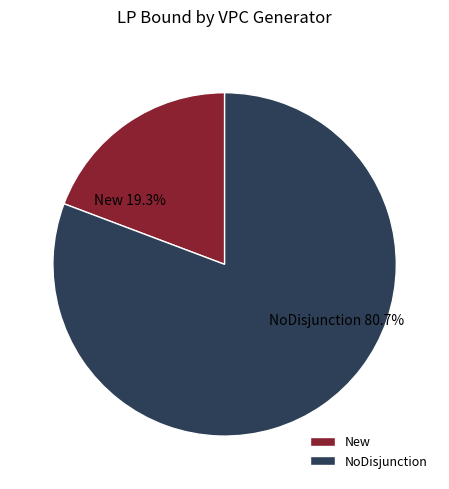

To the nearest percent, what is the difference between the largest and smallest slice percentages?

61%